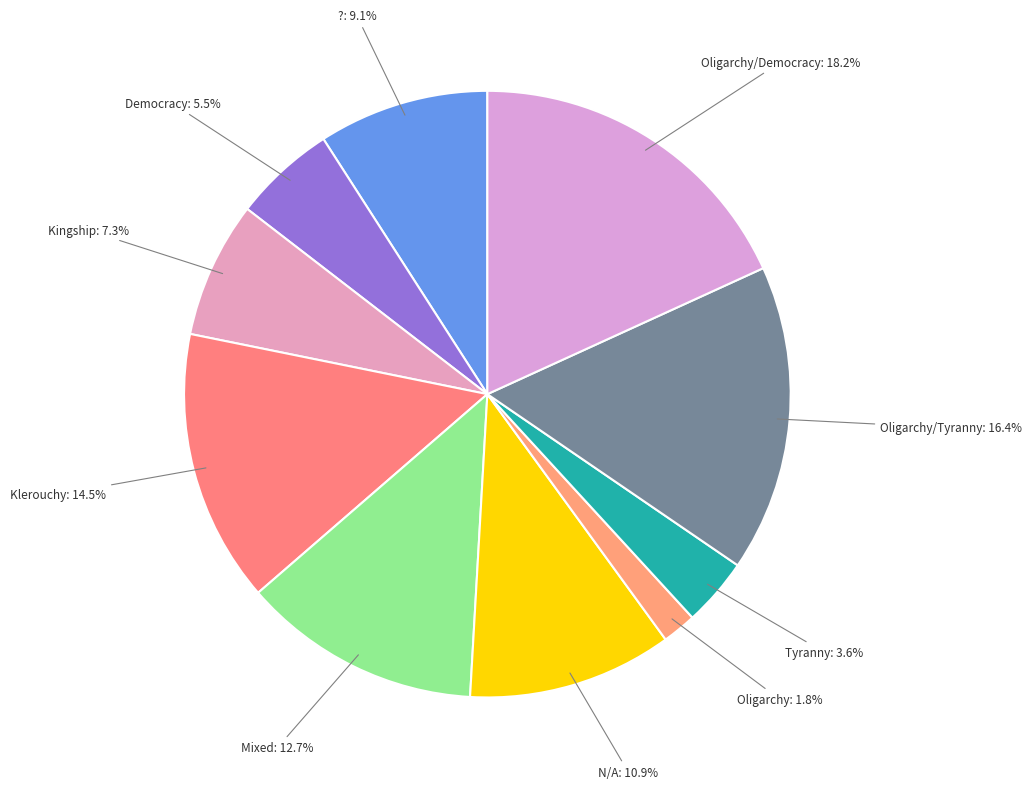

Which has a higher value, ? or Klerouchy?

Klerouchy